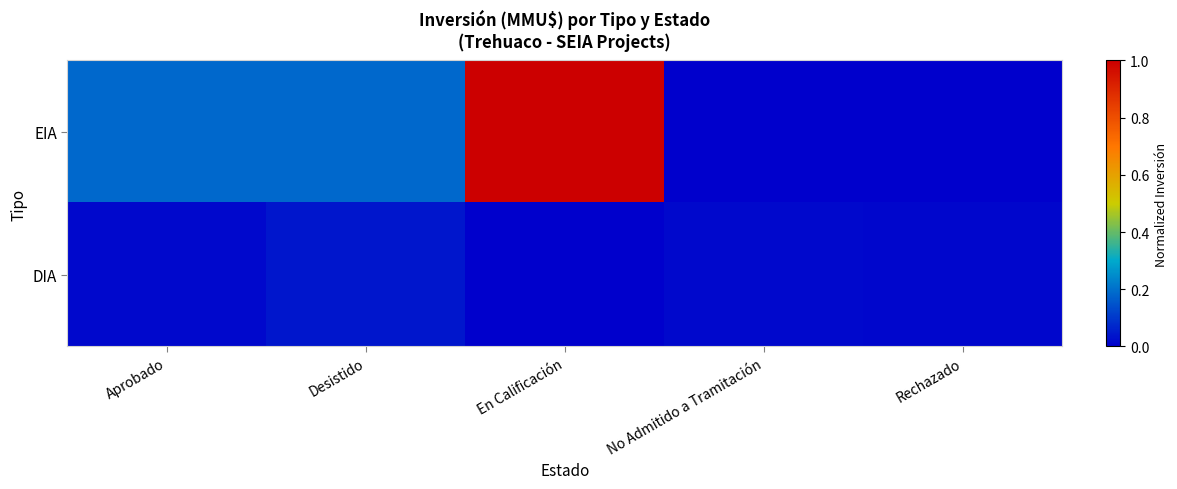

Which category has the lowest value across all series?

No Admitido a Tramitación